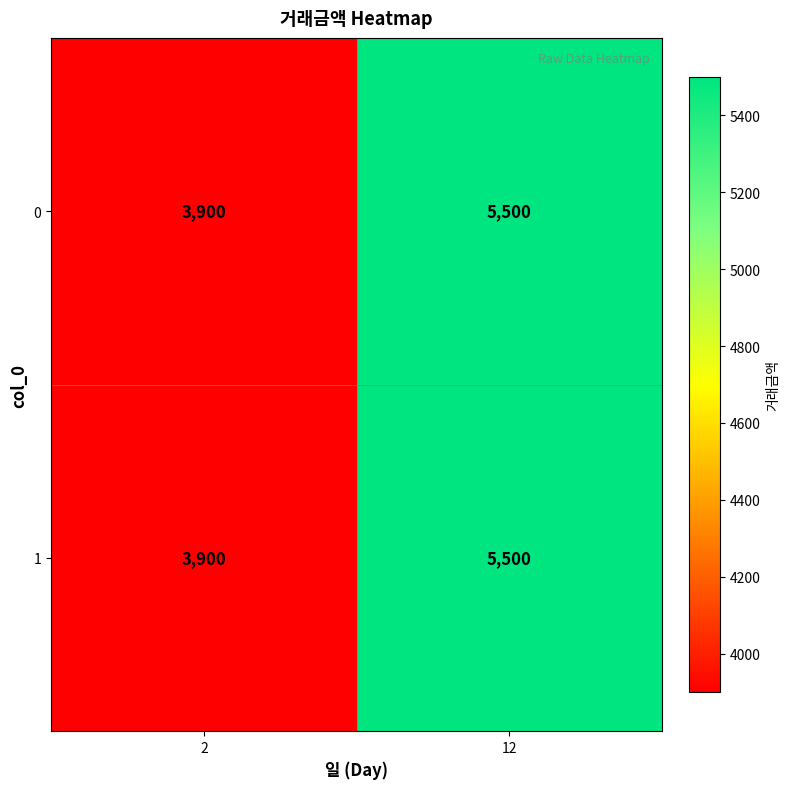

What is the sum of all 0 values?

9400